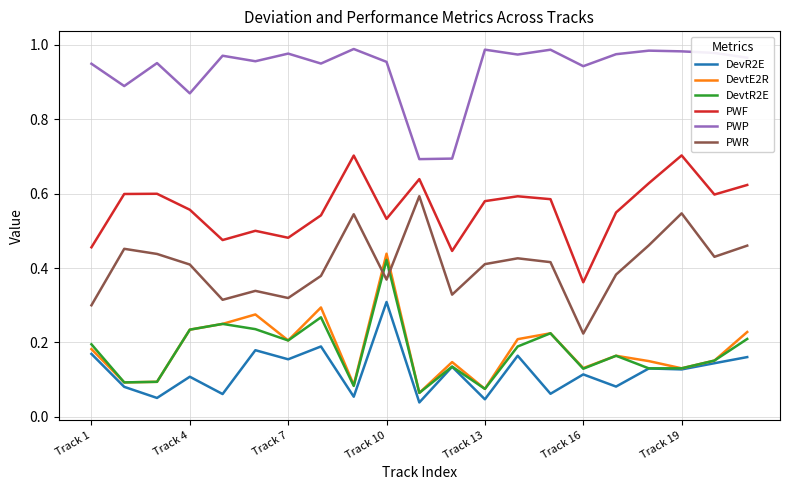

True or false: DevtE2R and PWP intersect in this chart.

False